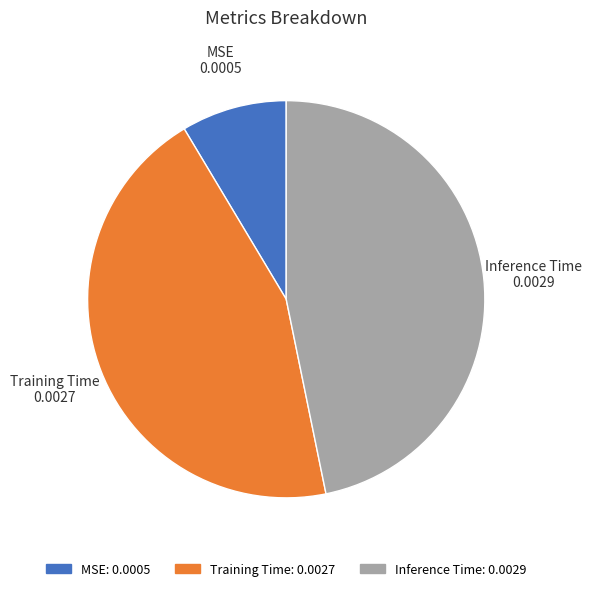

Does Inference Time represent more than half of the total?

No